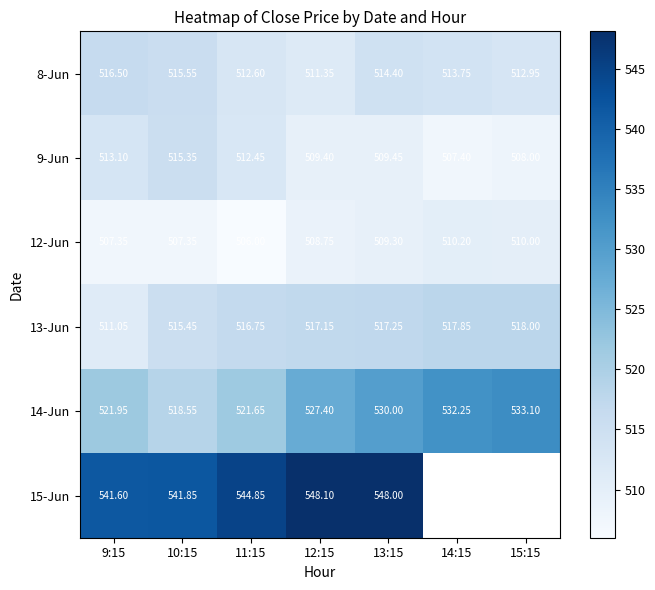

At 13:15, list the series in order from largest to smallest.

15-Jun, 14-Jun, 13-Jun, 8-Jun, 9-Jun, 12-Jun